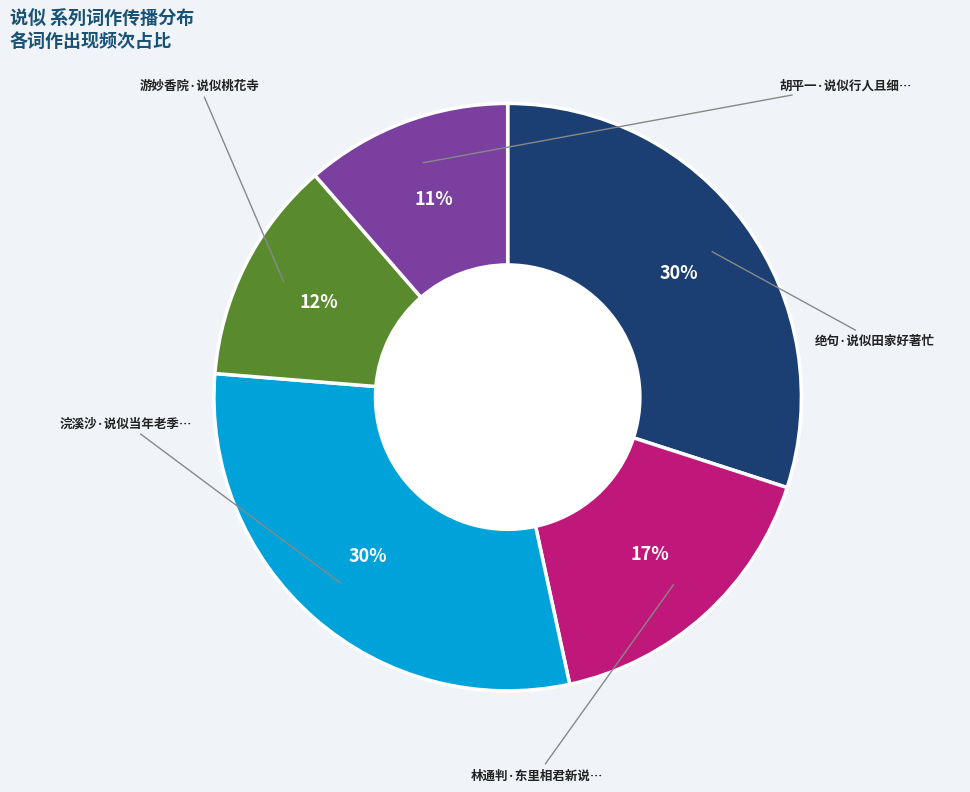

Does any single category account for the majority?

No